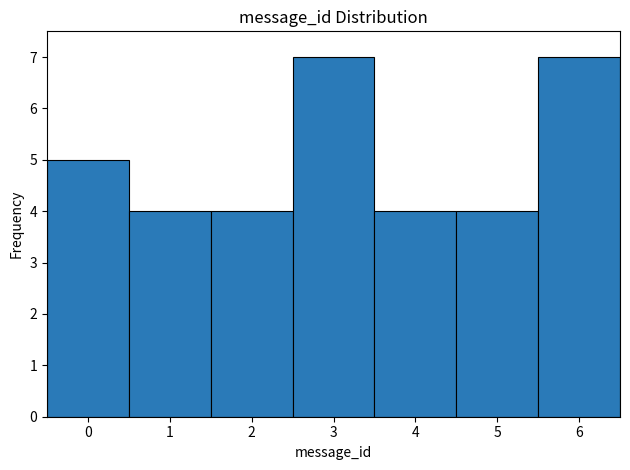

Reading left to right, list every bar in this chart as the range it spans on the x-axis followed by its height. The values are not printed on the chart, so give them approximately, as read against the axis.

-0.5 to 0.5: 5
0.5 to 1.5: 4
1.5 to 2.5: 4
2.5 to 3.5: 7
3.5 to 4.5: 4
4.5 to 5.5: 4
5.5 to 6.5: 7